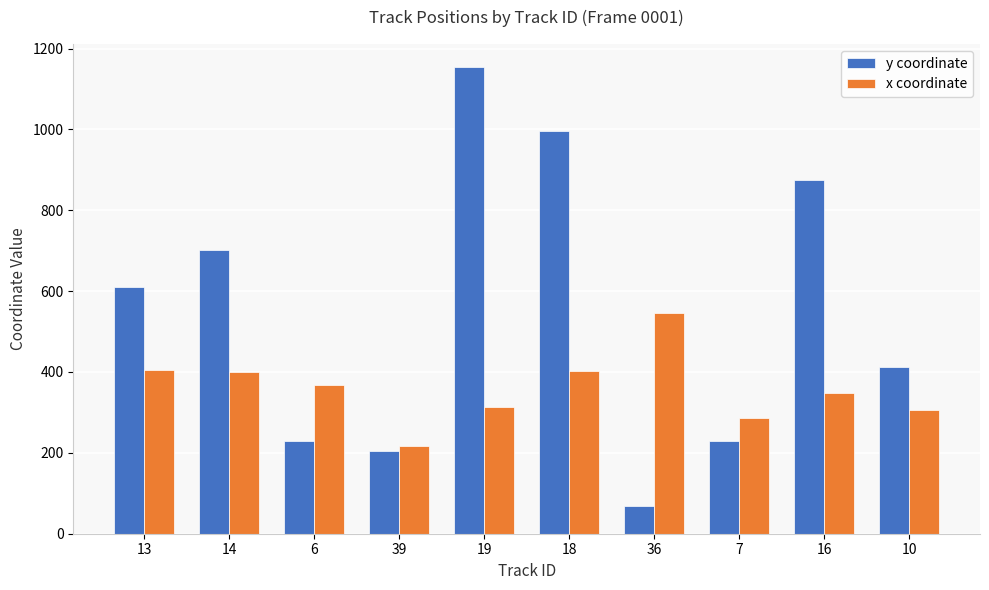

Is it true that x coordinate equals 406.1 at 13?

True